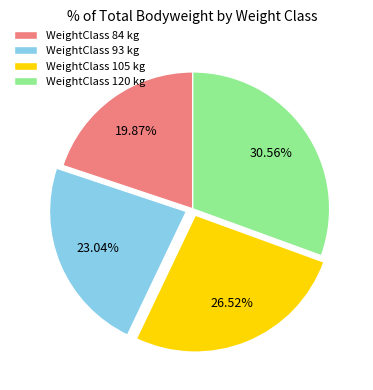

Is there a majority slice in this chart?

No